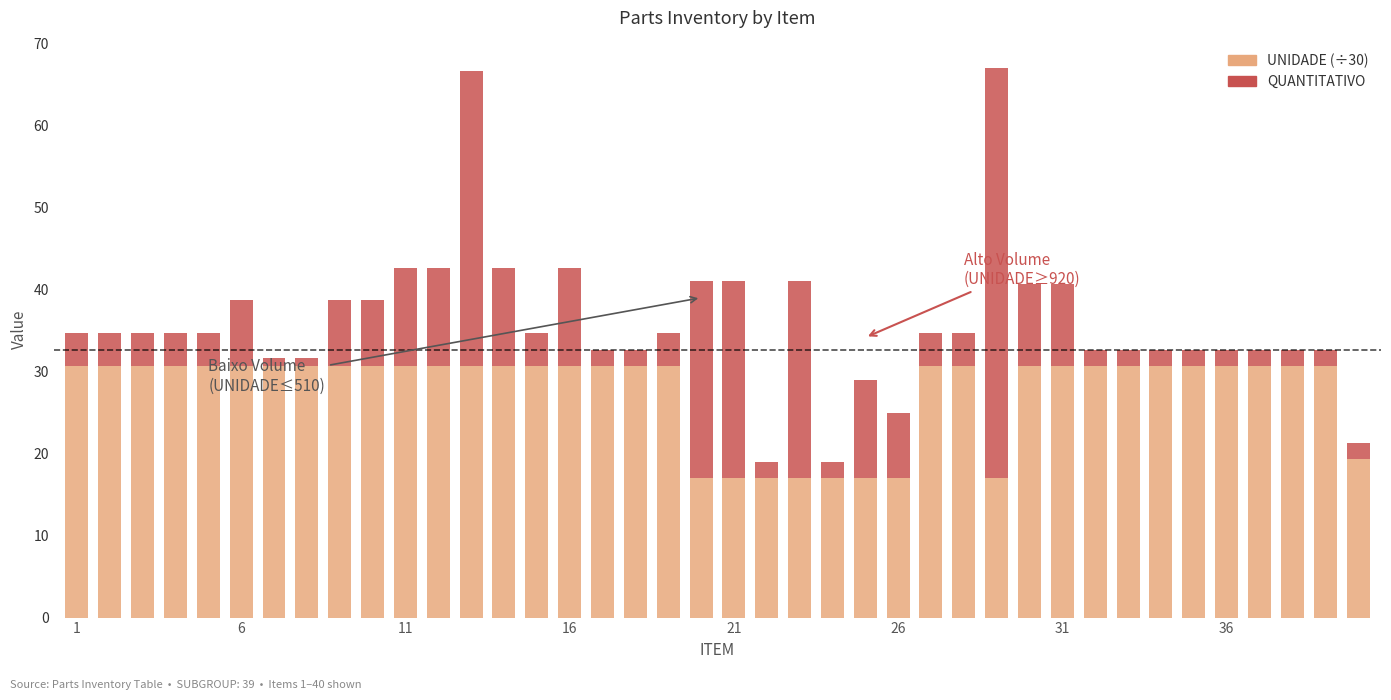

What is the highest value of the UNIDADE (÷30) series?

30.7